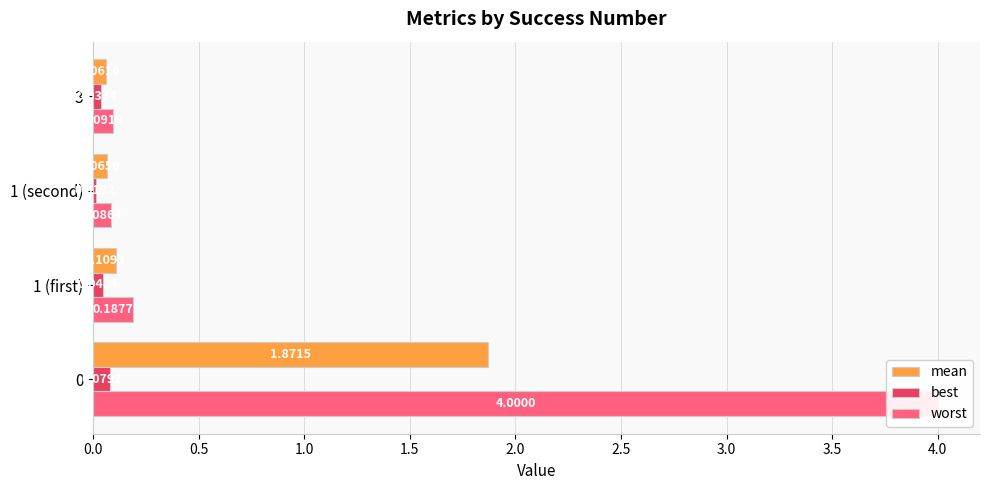

What position from the right is 0.0?

4